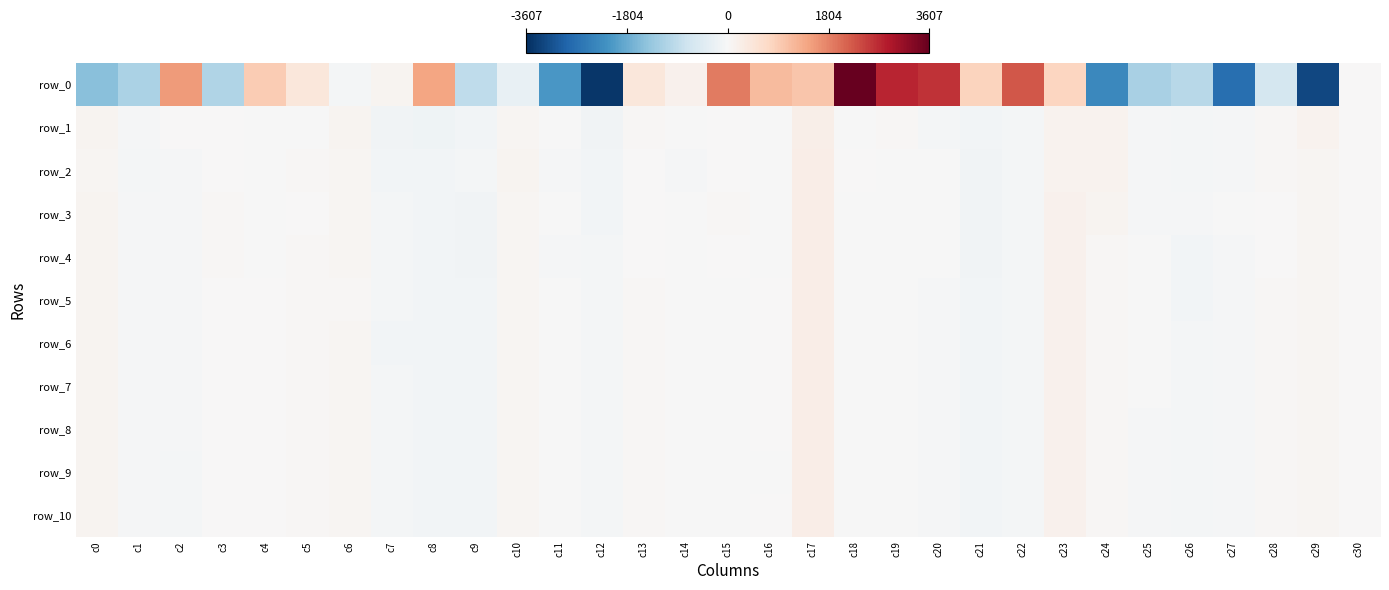

Which series has the widest spread of values?

row_0